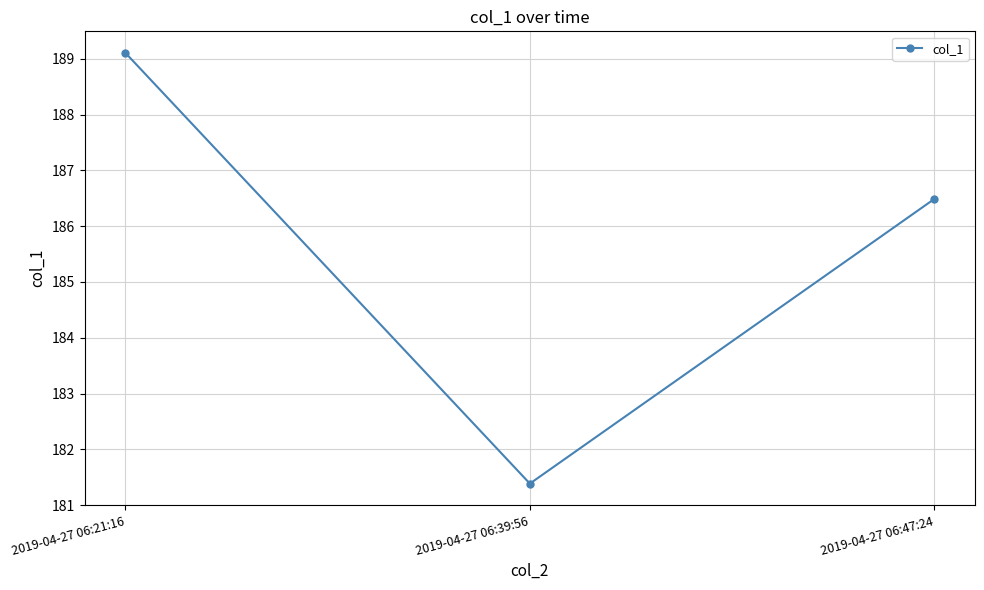

How many lines are shown in the chart?

1